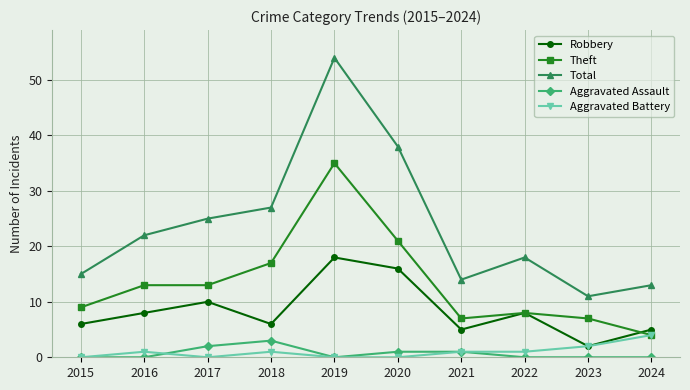

Between 2019 and 2020, which series saw the biggest shift?

Total